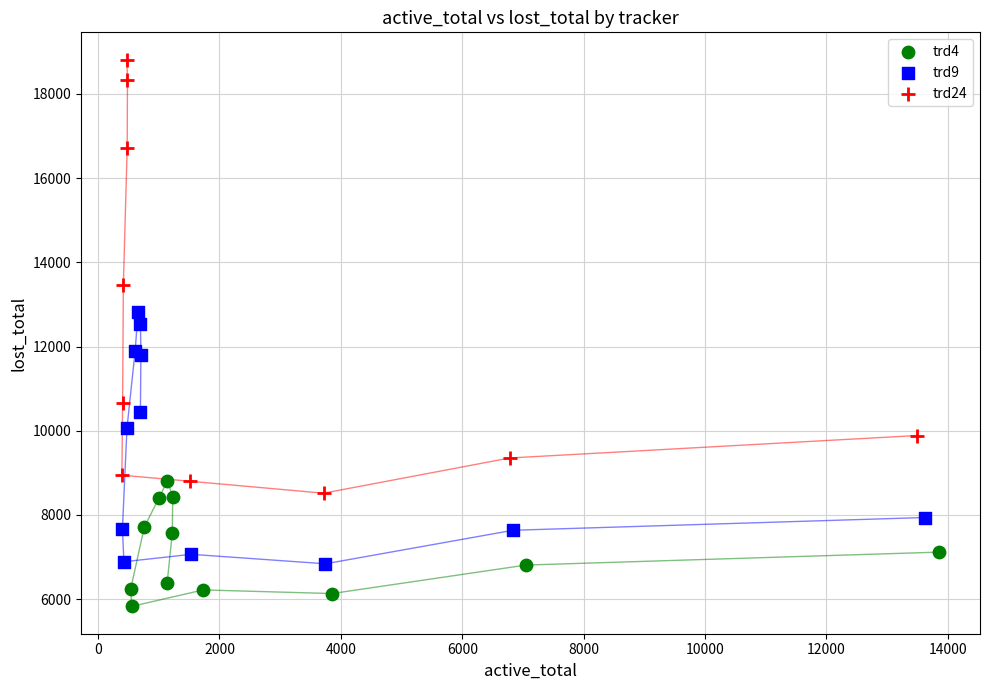

Which series has the largest Y range (max minus min)?

trd24